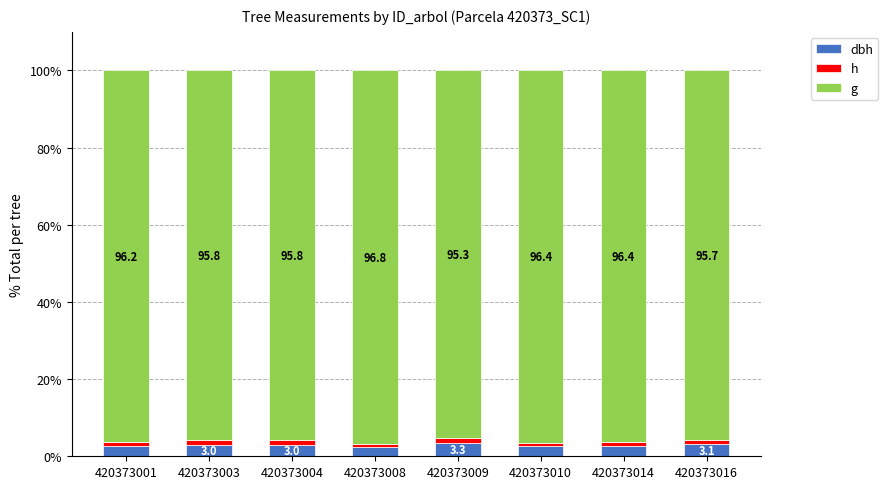

Are the bars horizontal?

No